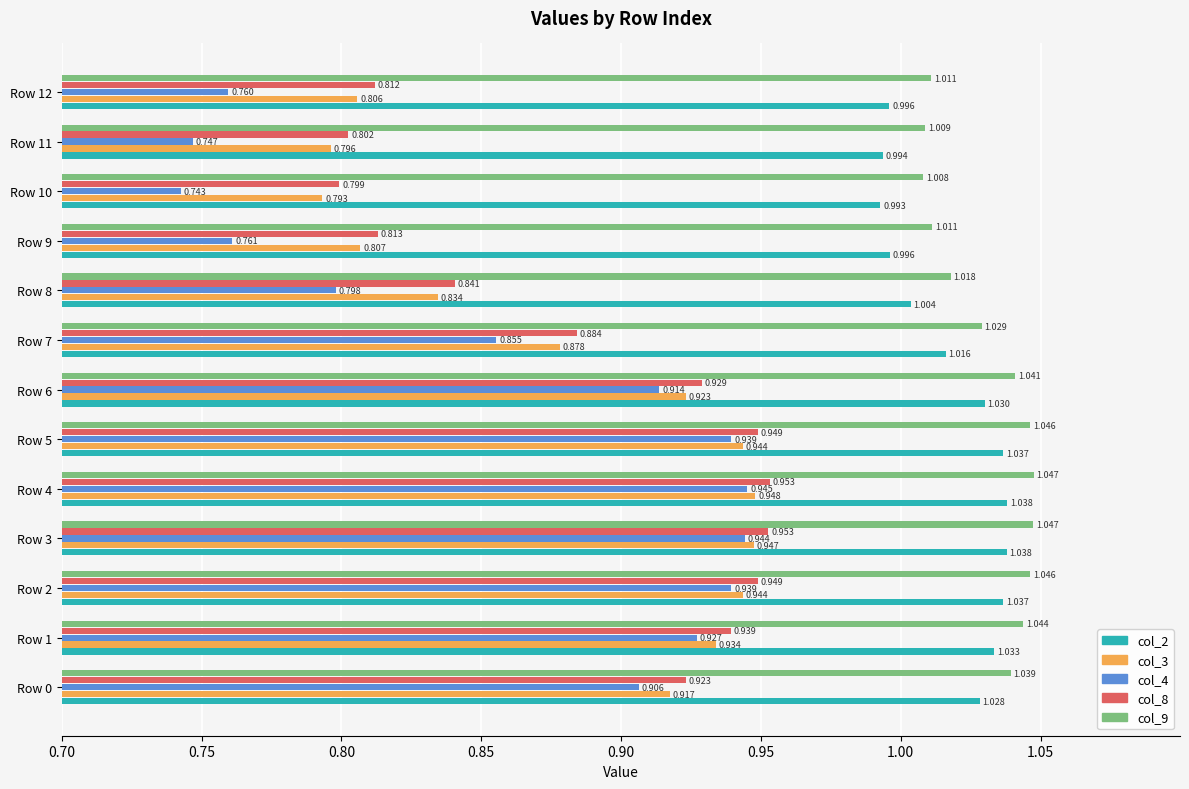

Is the value of col_3 at Row 11 greater than the value of col_4 at Row 8?

No